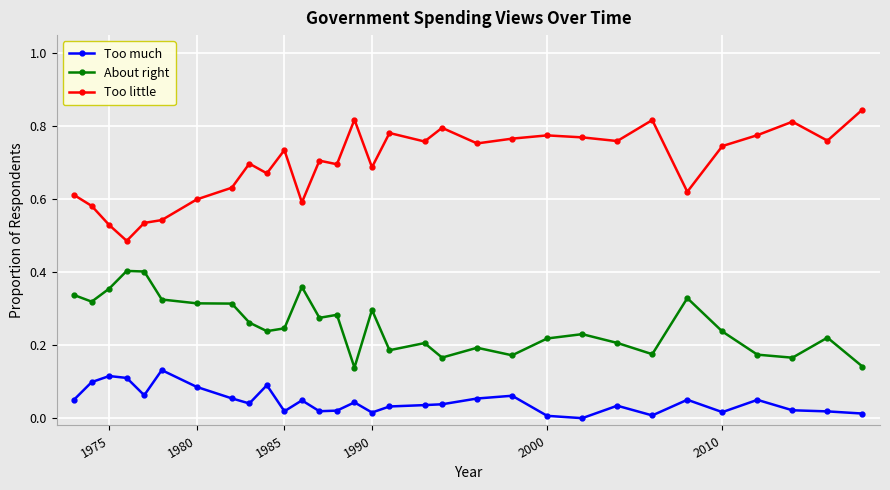

True or false: Too much has more than 1 points higher than both neighbors.

True